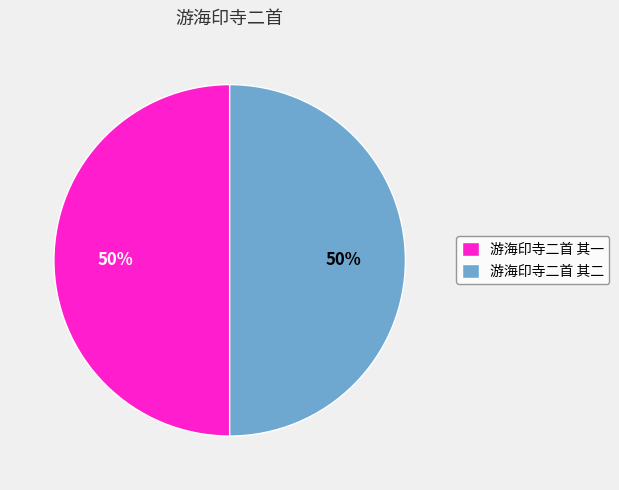

Is the sum of 游海印寺二首 其二 and 游海印寺二首 其一 greater than half?

Yes